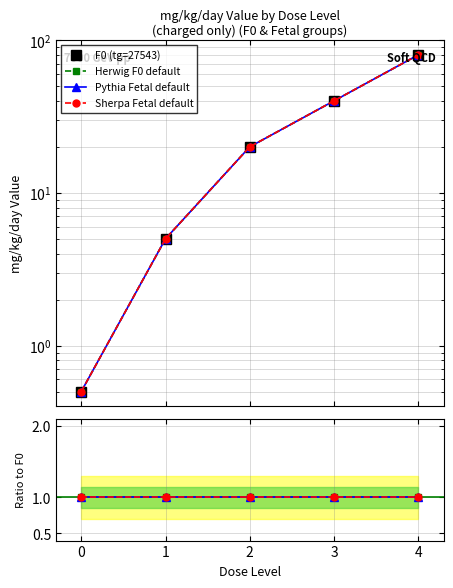

How many lines are shown in the chart?

4